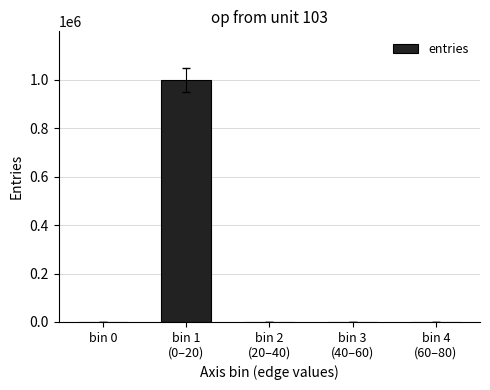

What is the average value?

200000